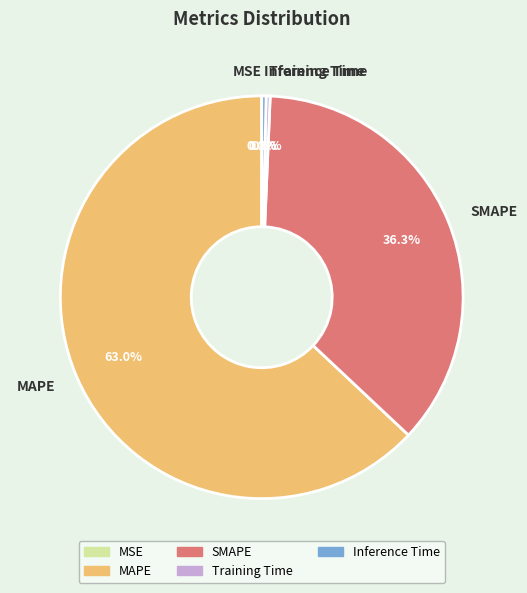

Which slice is the largest?

MAPE